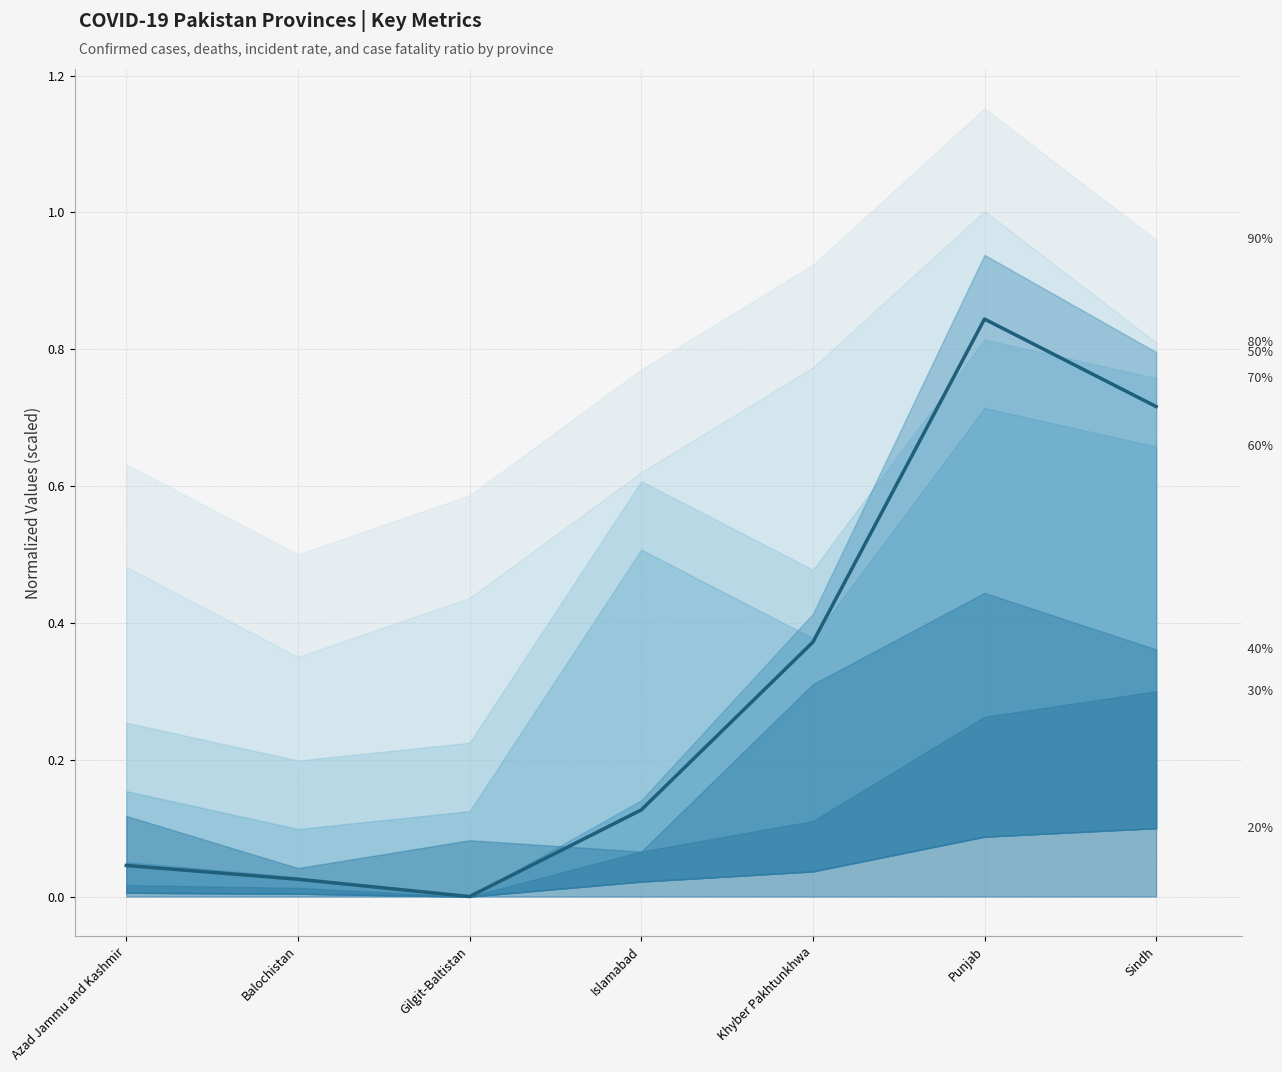

Is this an area chart (filled region under the line)?

No